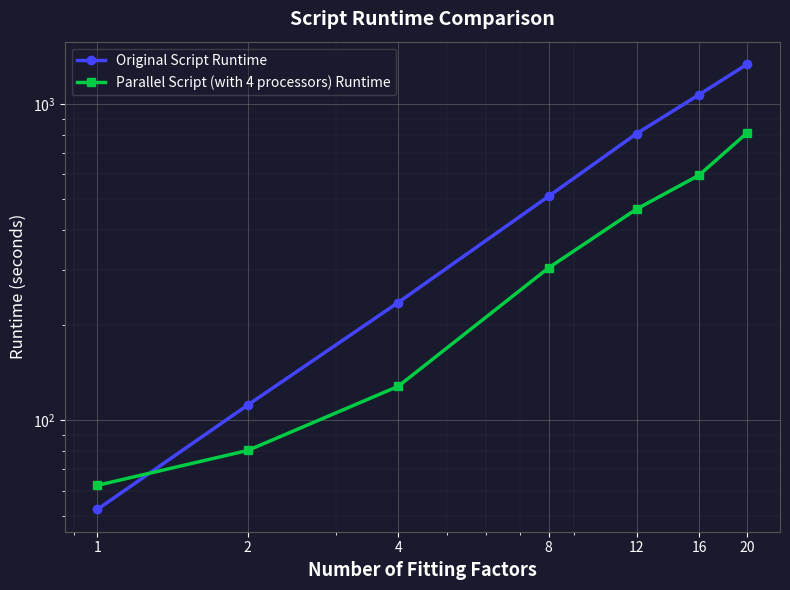

List the labels in order of Original Script Runtime value, largest first.

20, 16, 12, 8, 4, 2, 1